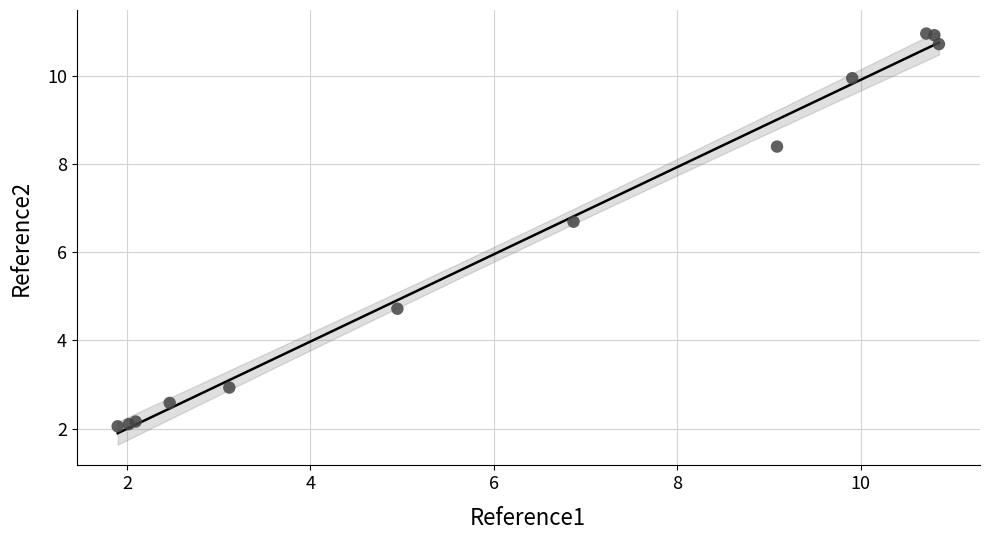

What Y value in the scatter plot is closest to 6?

6.7